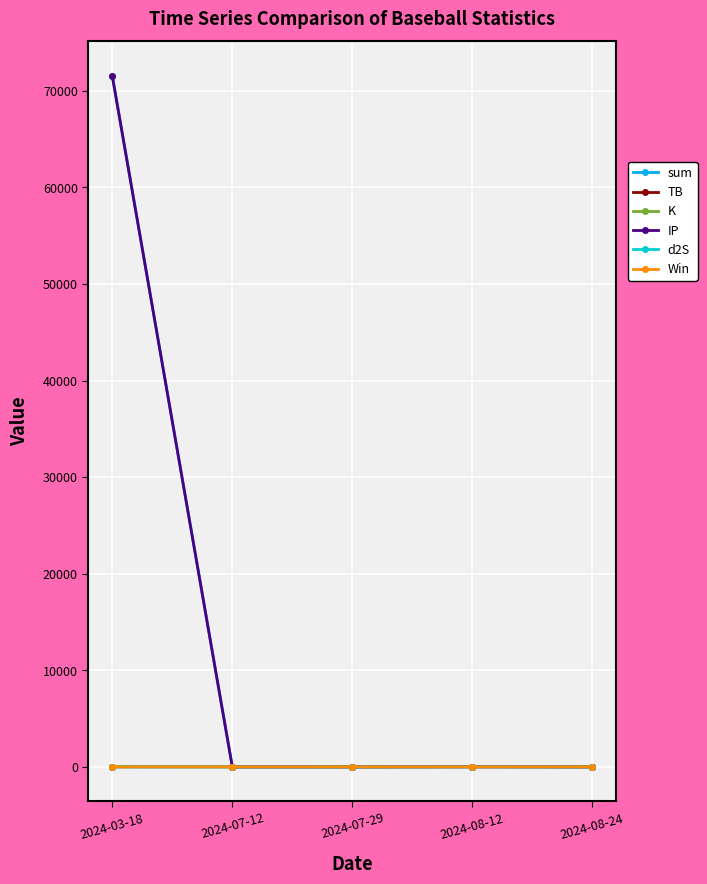

In TB, how many points are lower than both neighbors (excluding endpoints)?

1